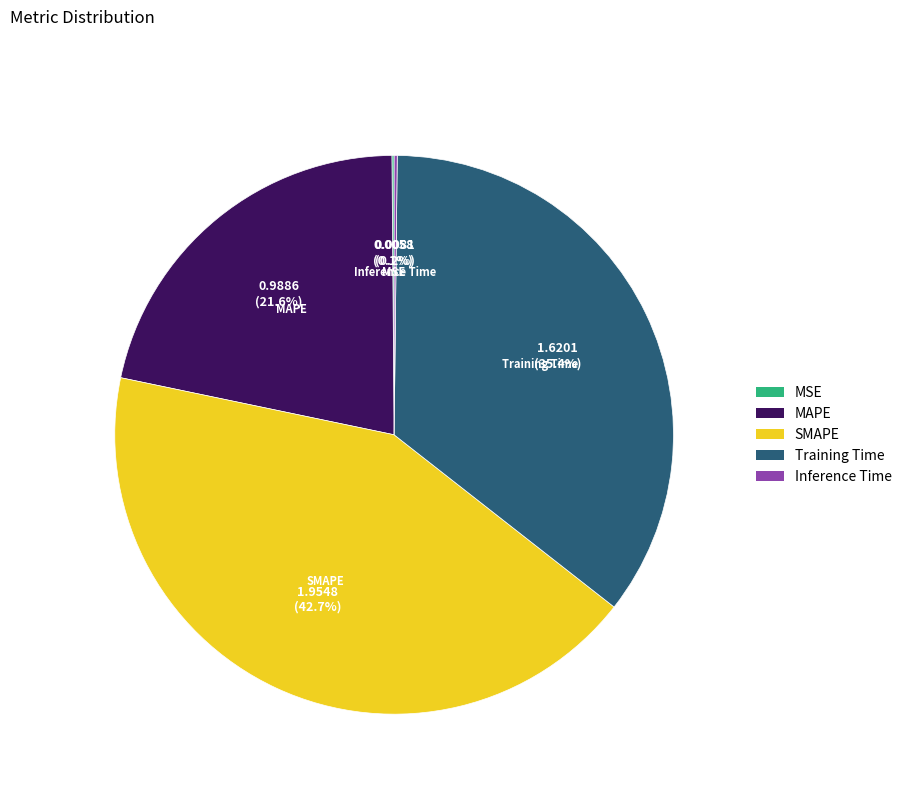

What portion of the pie excludes Training Time?

64.6%